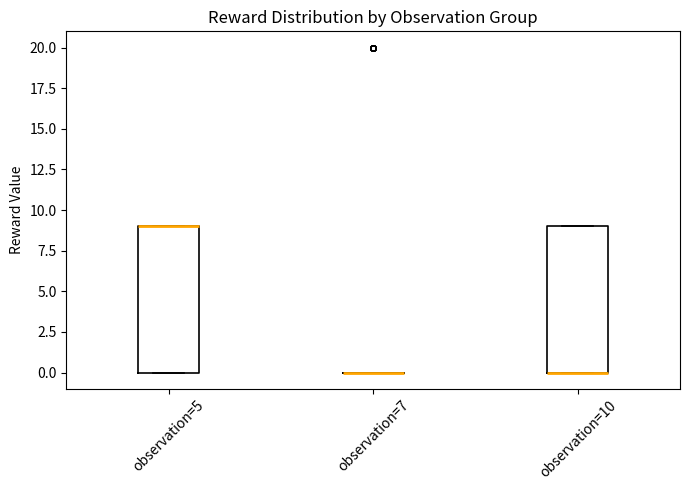

Reading left to right, read every box against the y-axis: the position of its median line, the range the box covers, and the ends of its whiskers. The values are not printed on the chart, so give them approximately, as read against the axis.

observation=5: median 9 (drawn on the box's upper edge), box 0 to 9, whiskers 0 to 9
observation=7: box collapsed to a line at 0, whiskers 0 to 0
observation=10: median 0 (drawn on the box's lower edge), box 0 to 9, whiskers 0 to 9